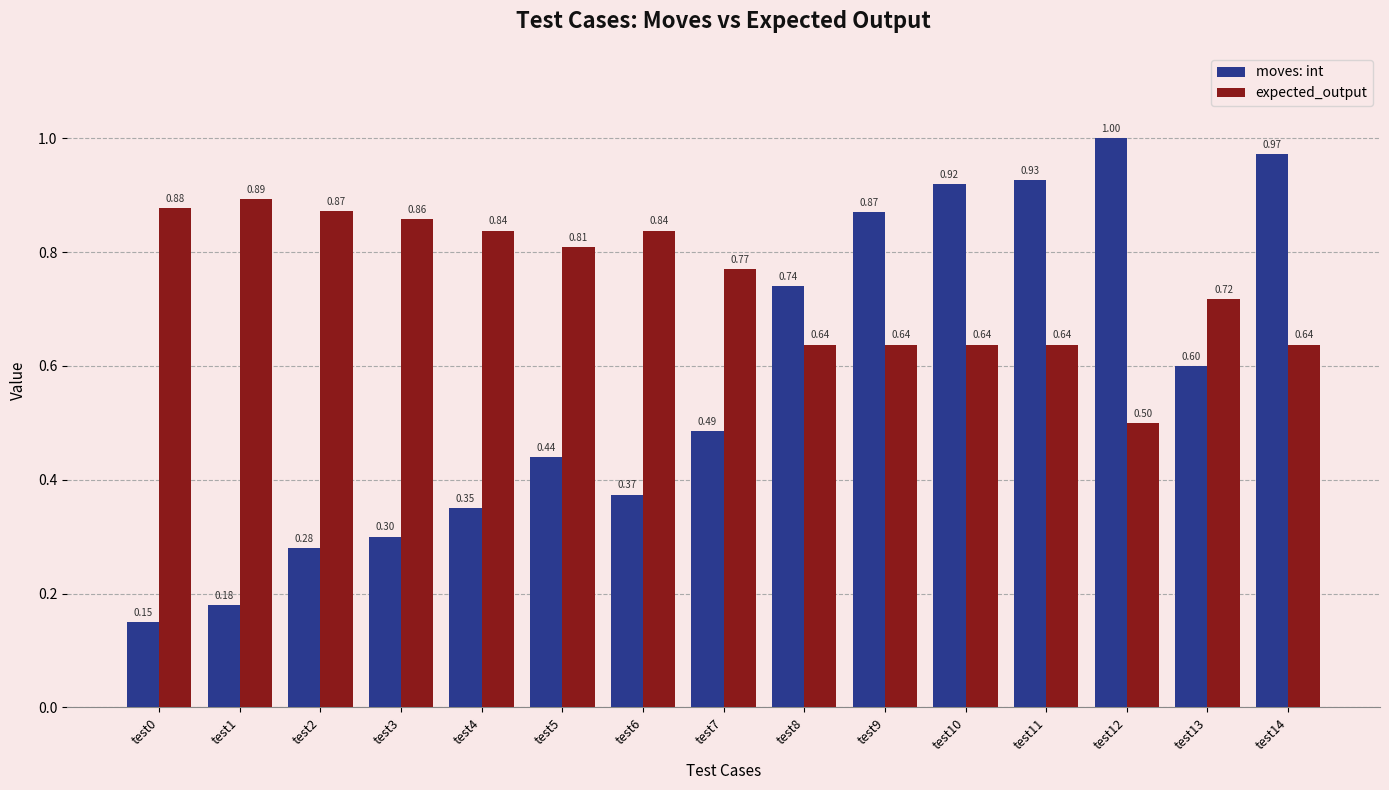

What is the total value across all series at test2?

1.2